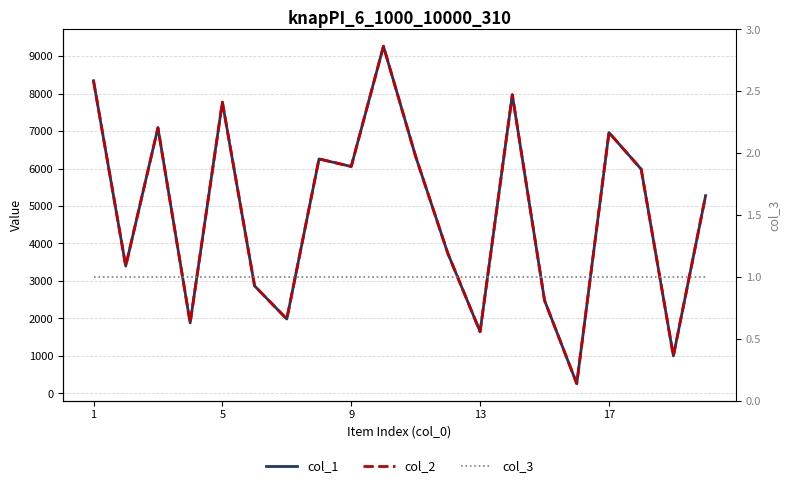

Reading left to right, transcribe all the data shown in this chart.

col_1: 8343	3396	7089	1879	7771	2867	1984	6256	6054	9264	6321	3732	1645	7969	2481	259	6960	5983	998	5277
col_2: 8343	3396	7089	1879	7771	2867	1984	6256	6054	9264	6321	3732	1645	7969	2481	259	6960	5983	998	5277
col_3: 1	1	1	1	1	1	1	1	1	1	1	1	1	1	1	1	1	1	1	1